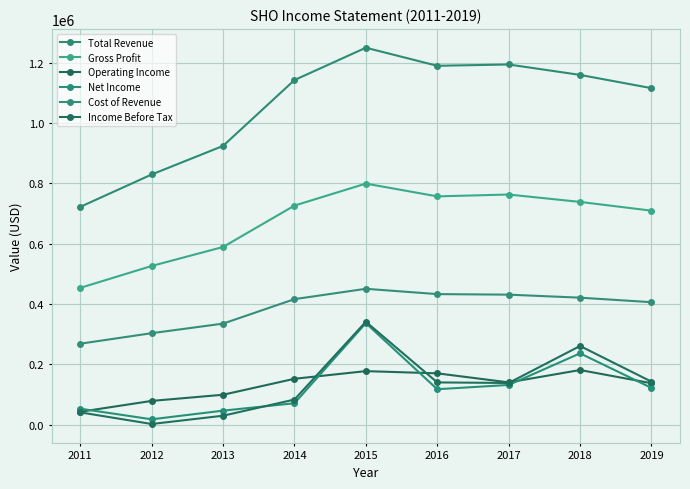

How many data points does each series have?

9